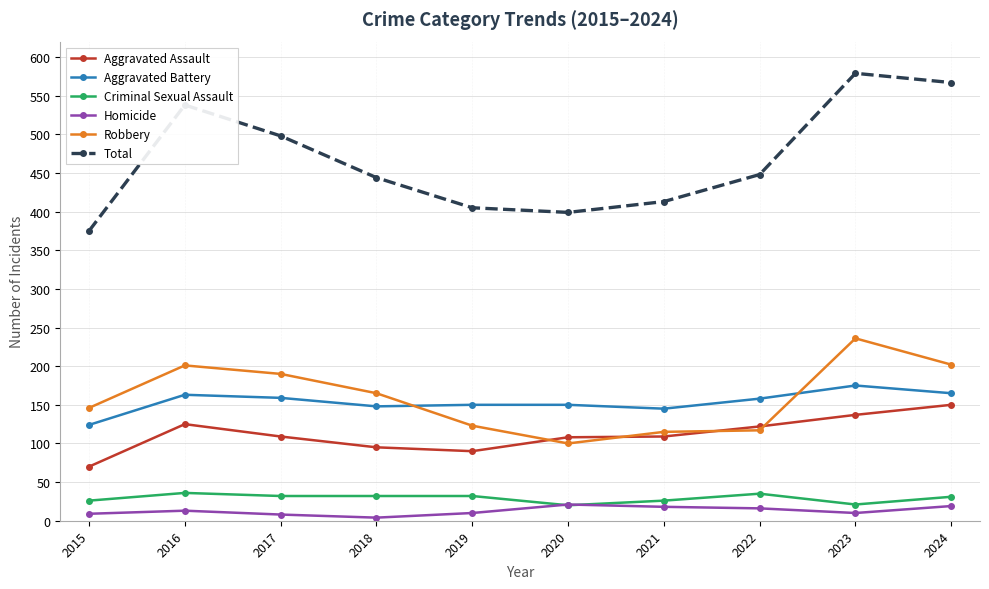

Which label corresponds to the largest value in the chart?

2023